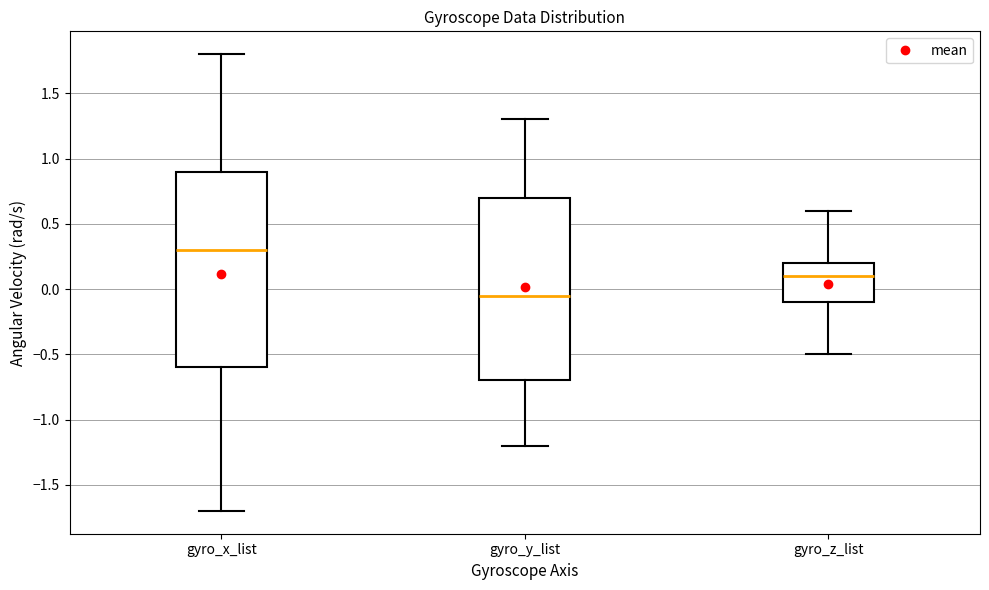

Reading left to right, read every box against the y-axis: the position of its median line, the range the box covers, and the ends of its whiskers. The values are not printed on the chart, so give them approximately, as read against the axis.

gyro_x_list: median 0.30, box -0.60 to 0.90, whiskers -1.70 to 1.80
gyro_y_list: median -0.05, box -0.70 to 0.70, whiskers -1.20 to 1.30
gyro_z_list: median 0.10, box -0.10 to 0.20, whiskers -0.50 to 0.60